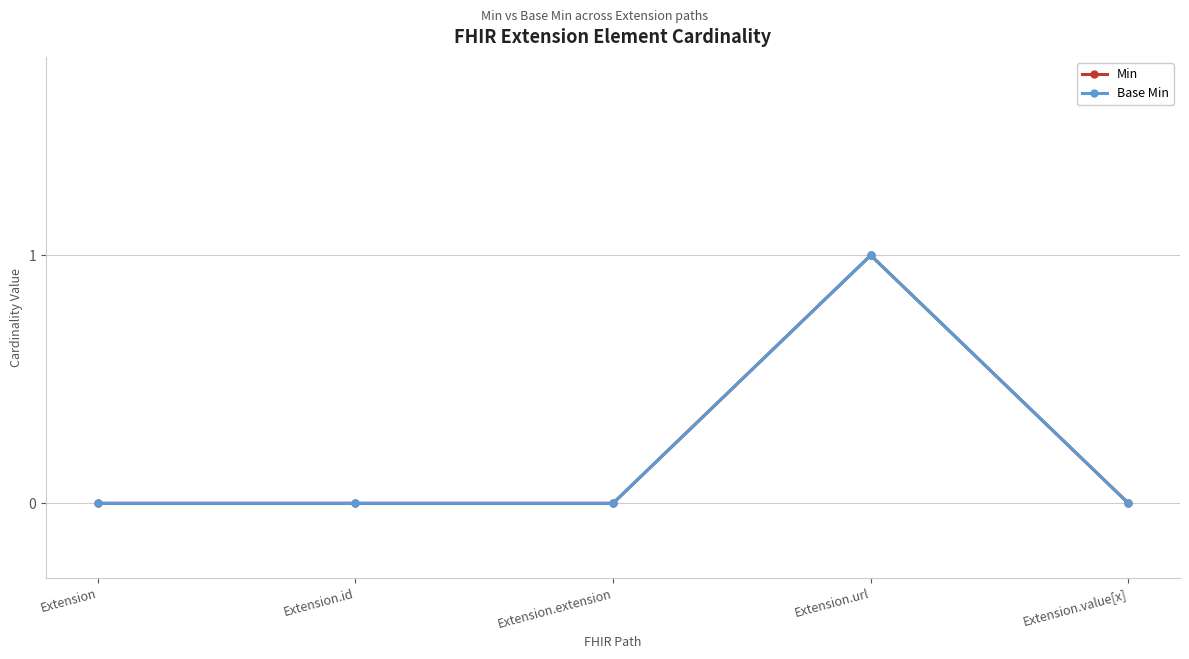

Which series has the largest total across all categories?

Min